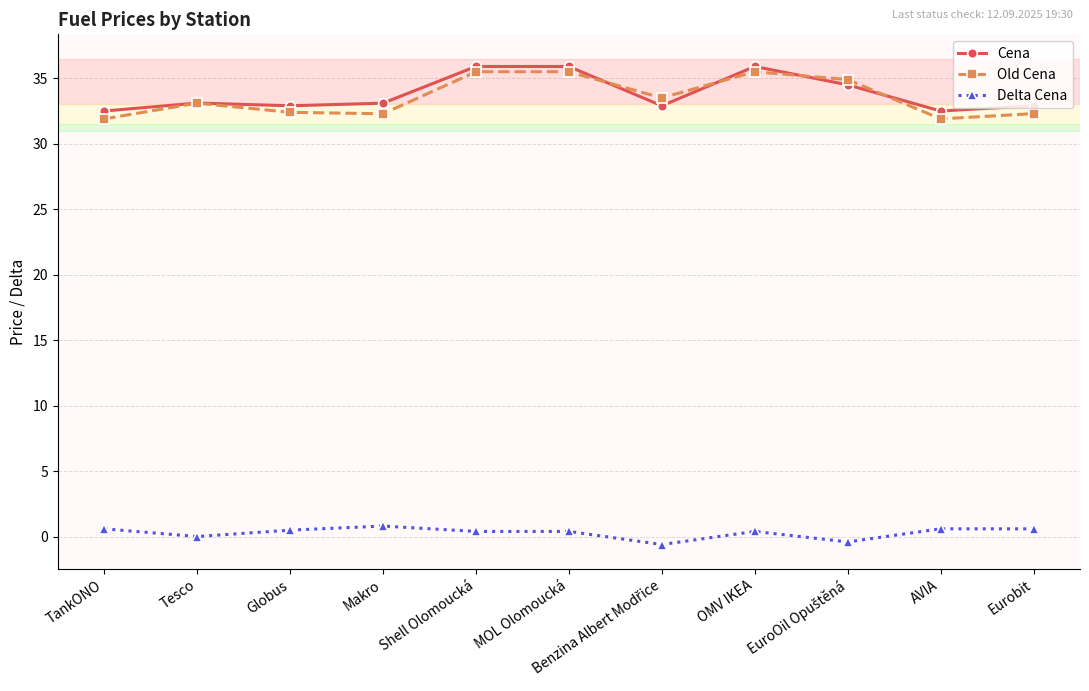

True or false: Delta Cena and Old Cena cross at least once.

False